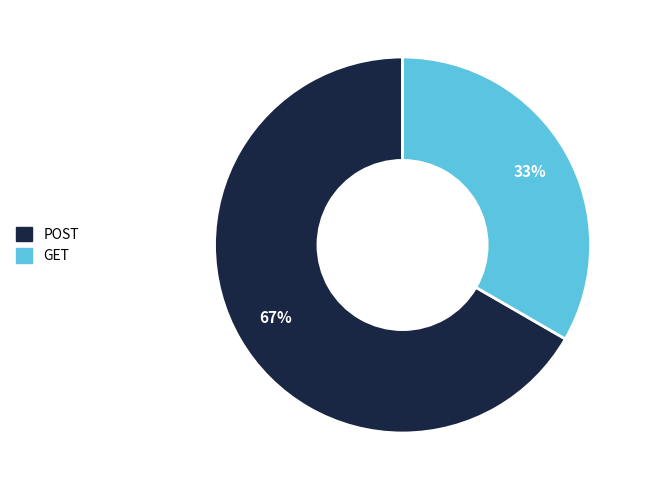

What percentage is the POST slice, to the nearest percent?

67%